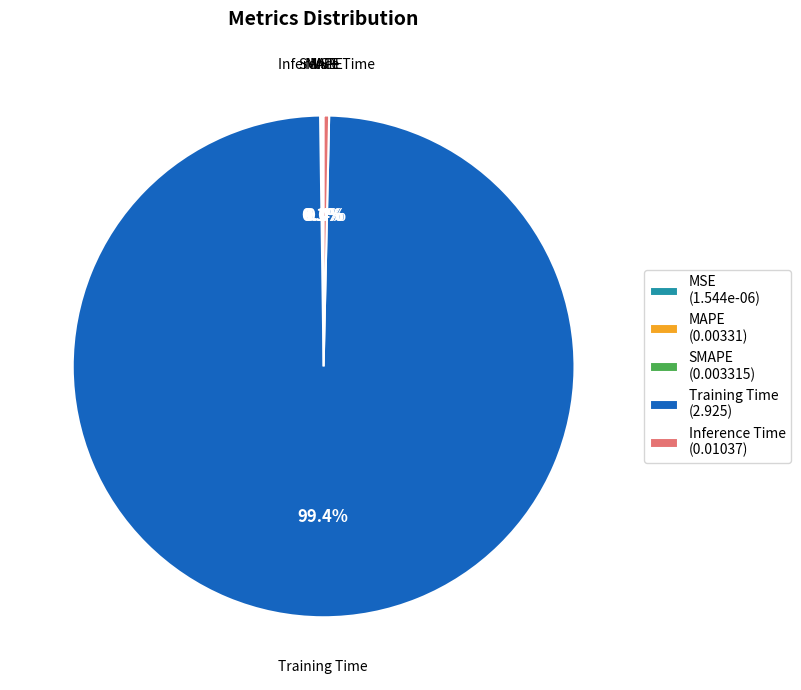

What portion of the pie excludes Training Time?

0.6%